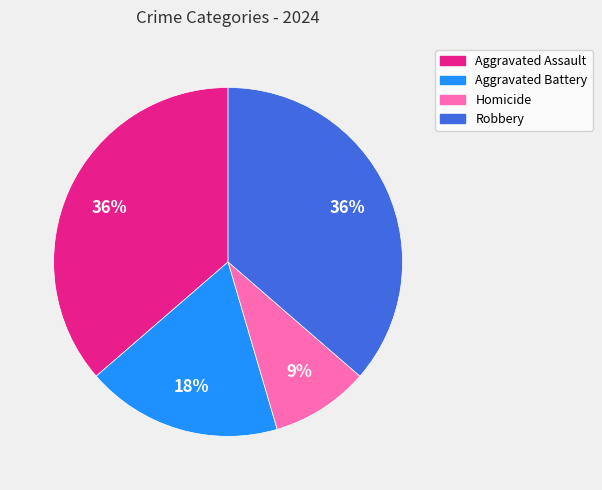

True or false: Robbery accounts for 46% of the total.

False